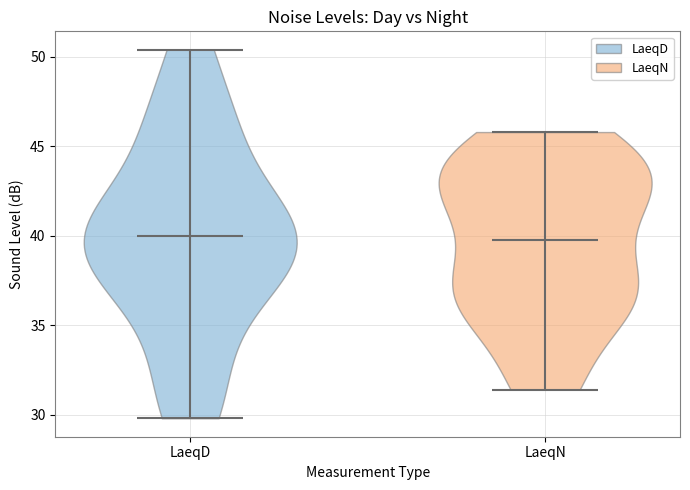

What is the lowest point the violin for LaeqD reaches on the y-axis? The values are not printed on the chart, so give them approximately, as read against the axis.

30.0